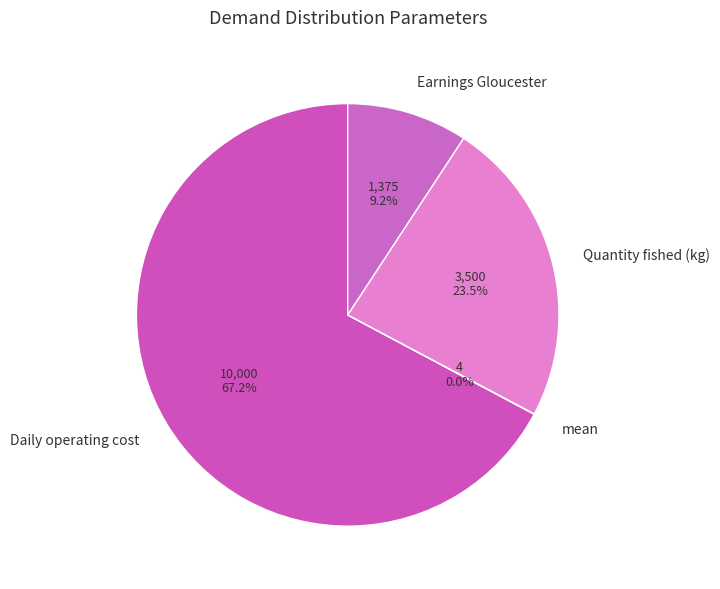

What percentage do Daily operating cost and Earnings Gloucester together represent?

76.5%